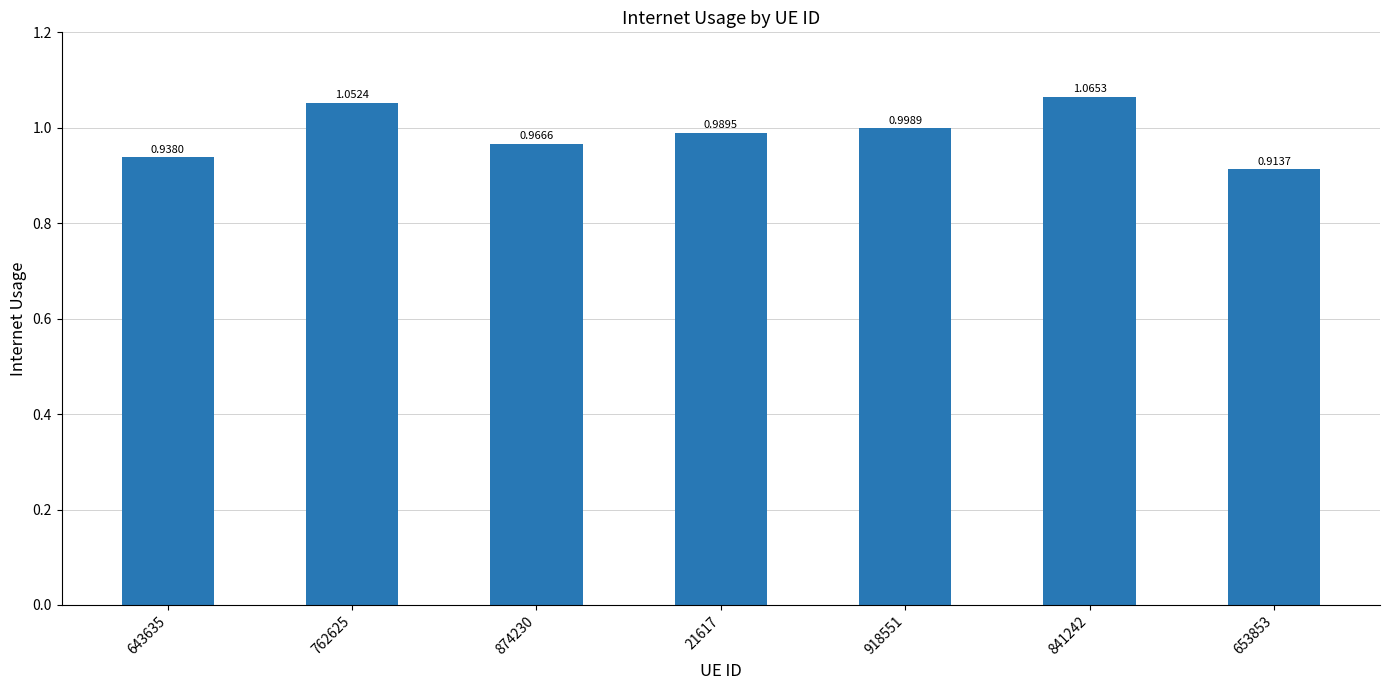

What is the change in value from 643635 to 762625?

+0.1